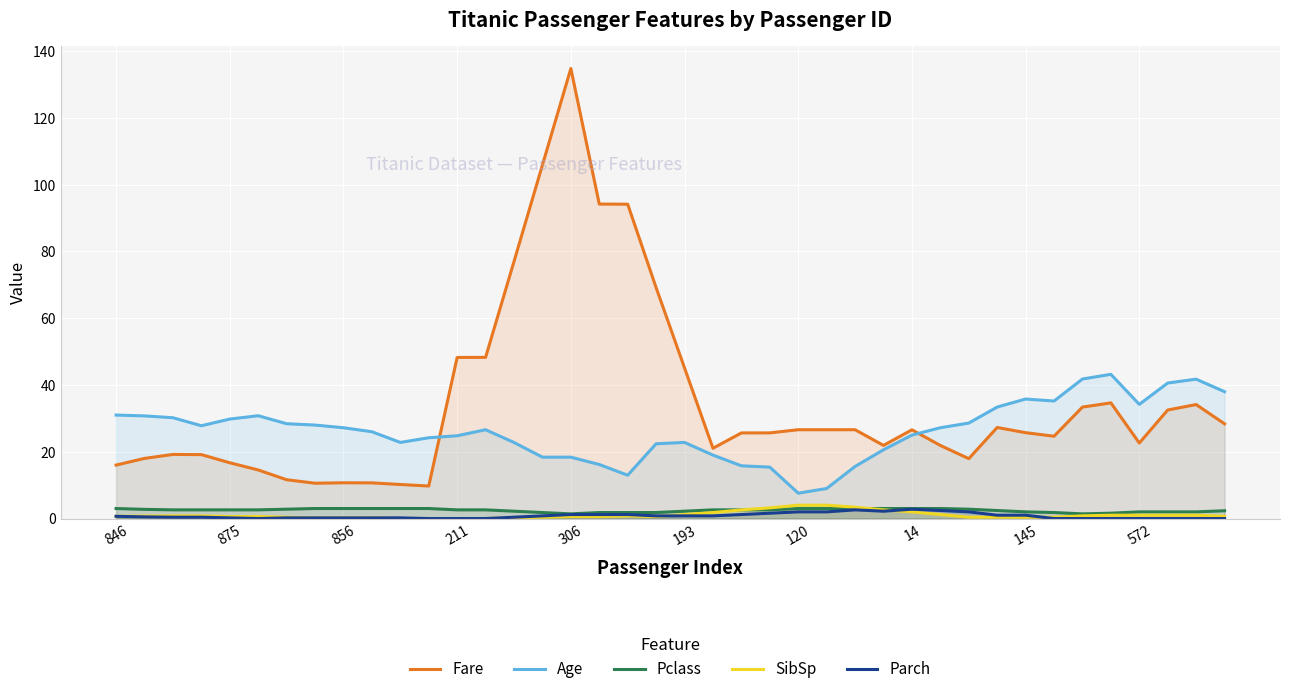

Which category has the lowest value across all series?

10